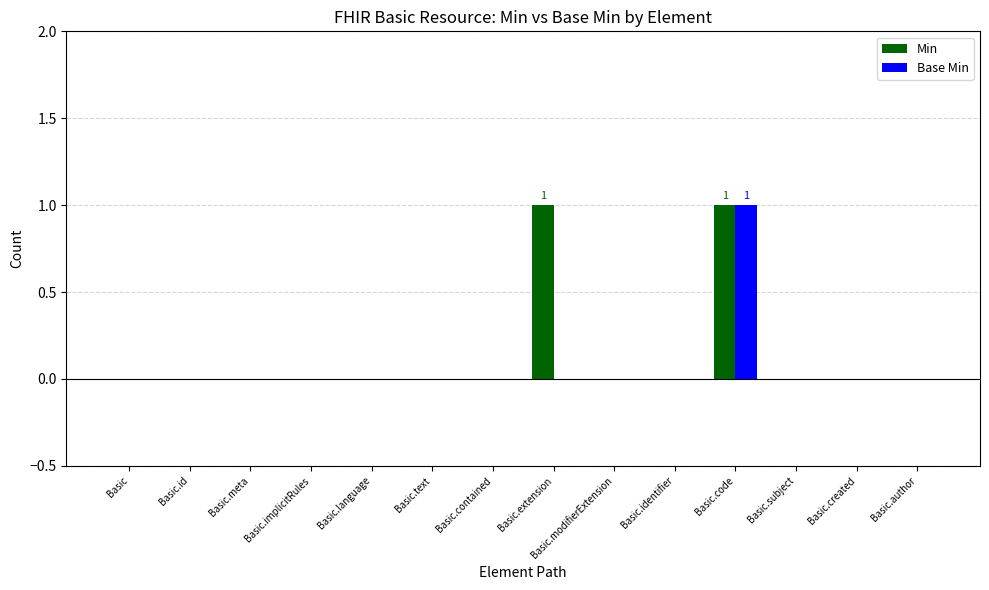

What are all the series names shown in the legend?

Min, Base Min